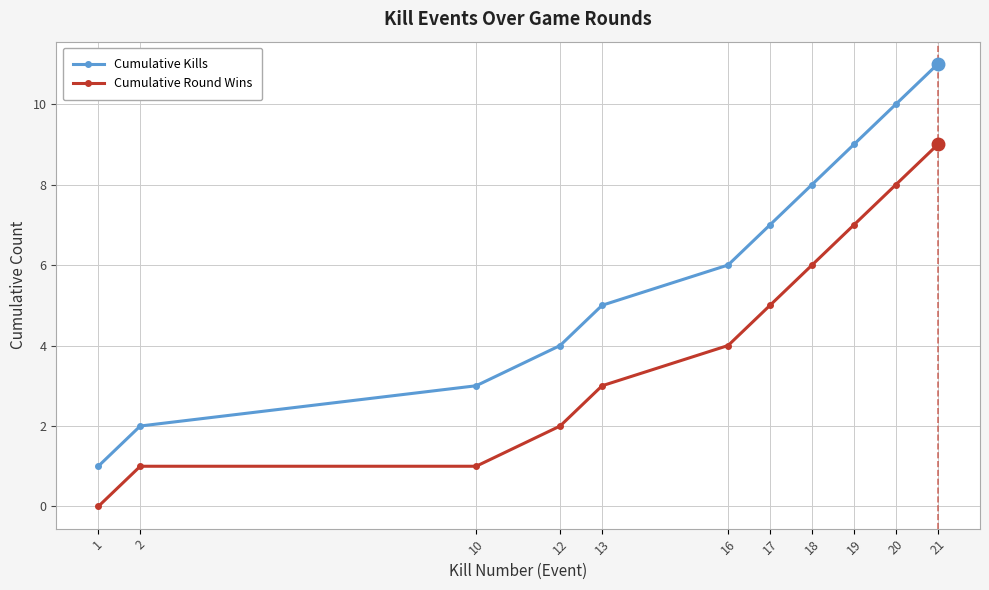

The Cumulative Kills series shows 13 at 19. True or false?

False